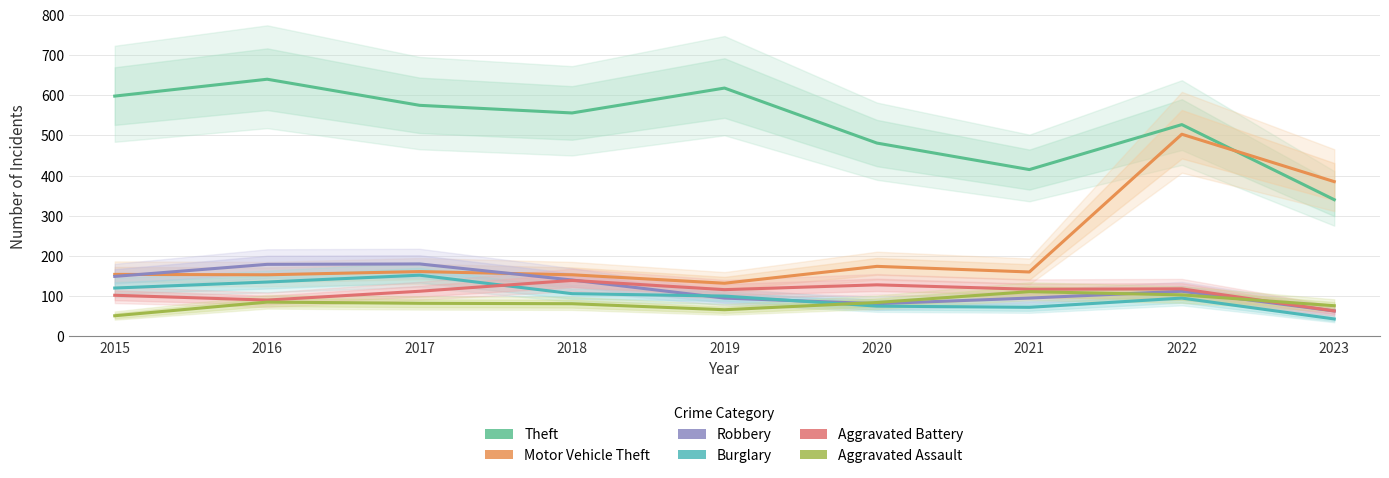

What is the approximate value of Aggravated Assault at 2021, to the nearest 10?

110